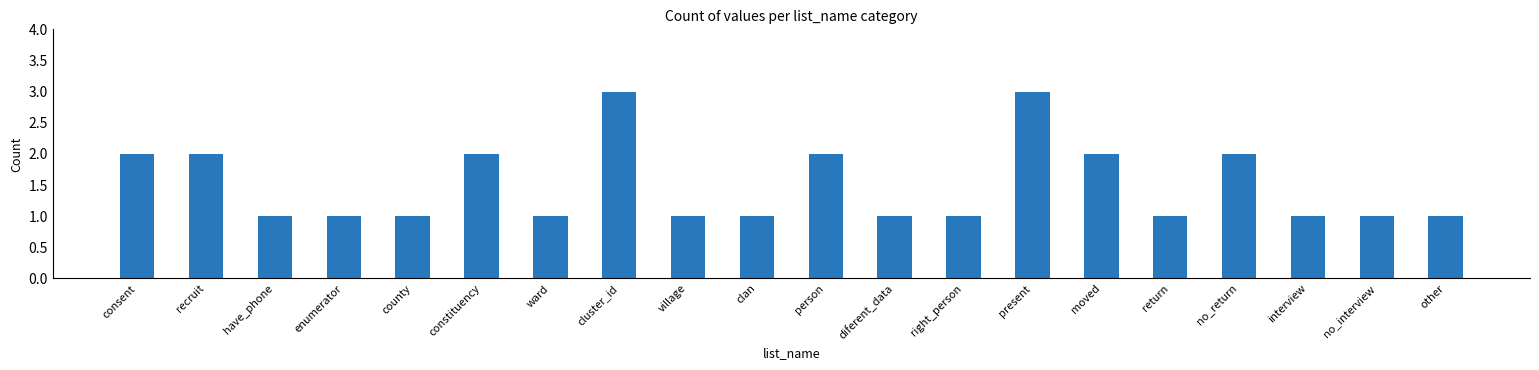

Is it true that the value at enumerator is 1?

True